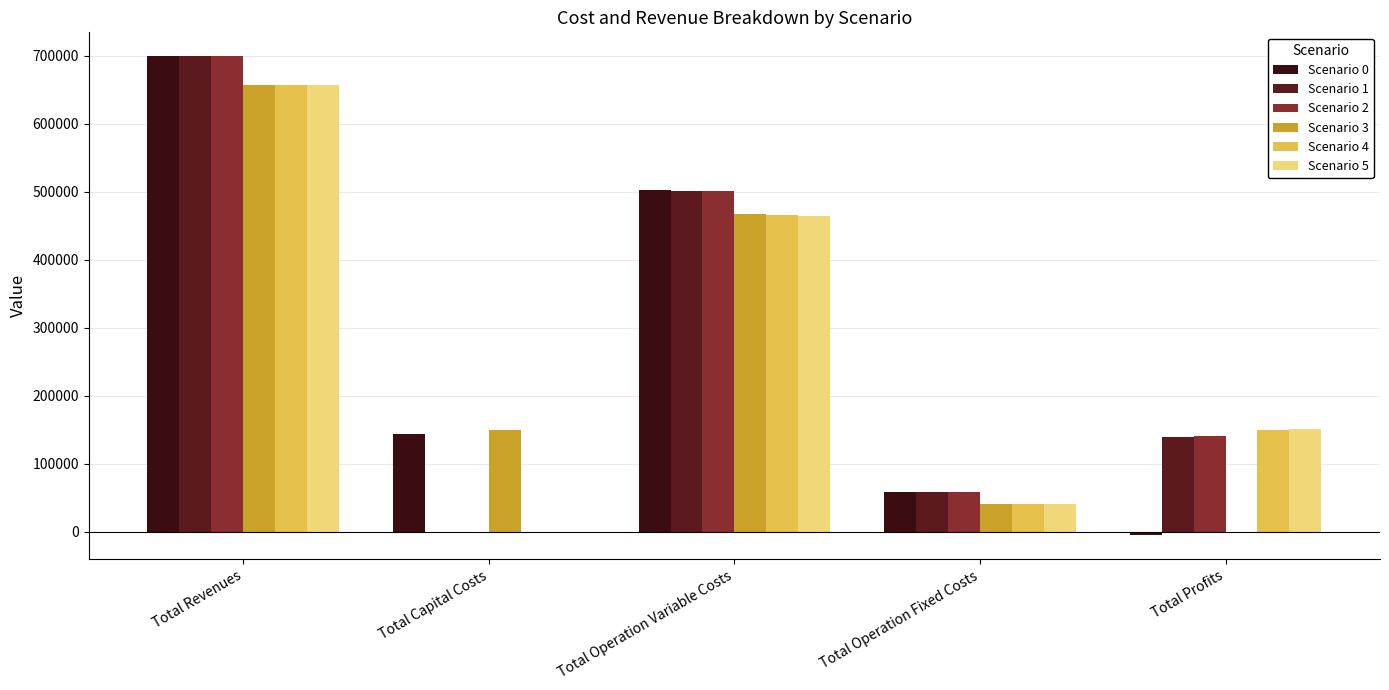

List the labels in order of Scenario 2 value, smallest first.

Total Capital Costs, Total Operation Fixed Costs, Total Profits, Total Operation Variable Costs, Total Revenues